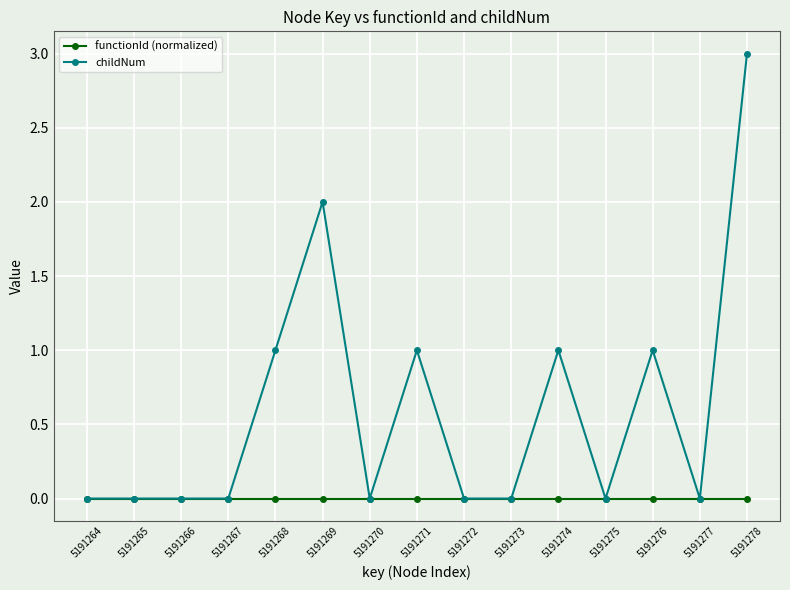

Does the chart have visible grid lines?

Yes